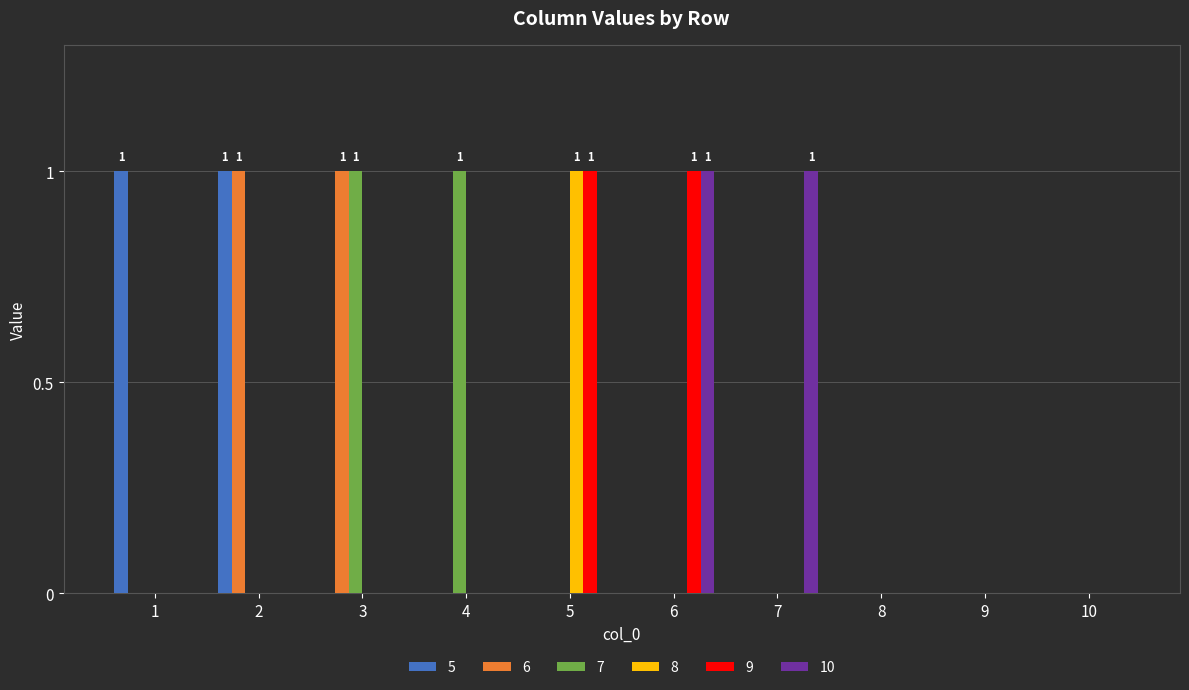

True or false: 6 has a value of 0 at 4.

True